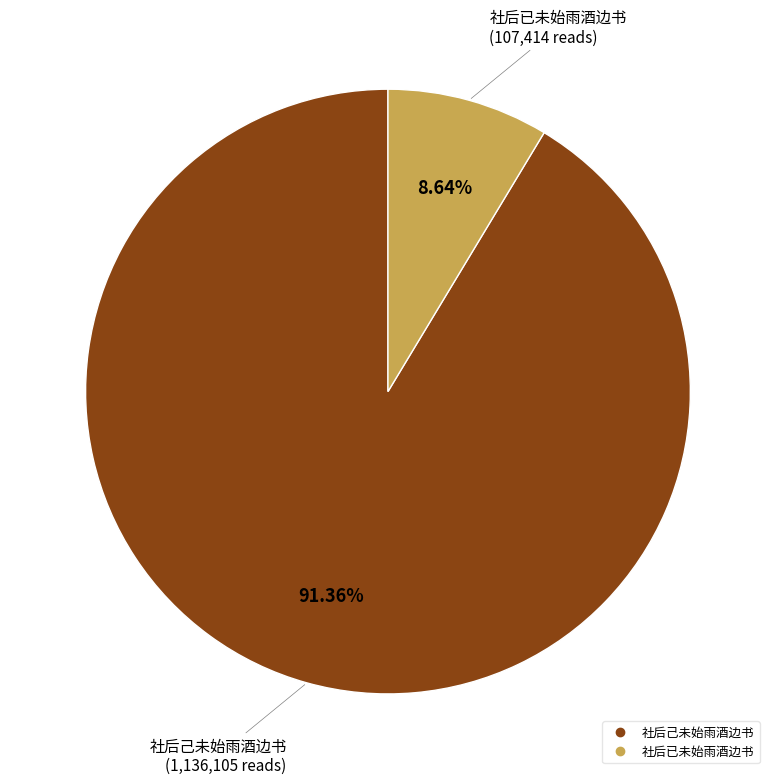

Between 社后己未始雨酒边书 and 社后已未始雨酒边书, which is larger?

社后己未始雨酒边书